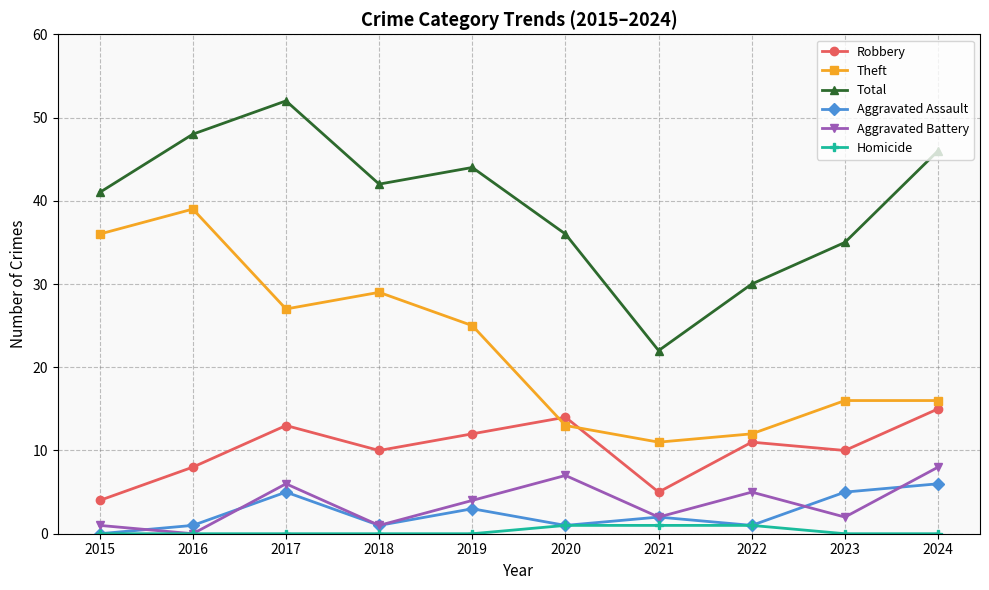

In Aggravated Assault, how many points are lower than both neighbors (excluding endpoints)?

3